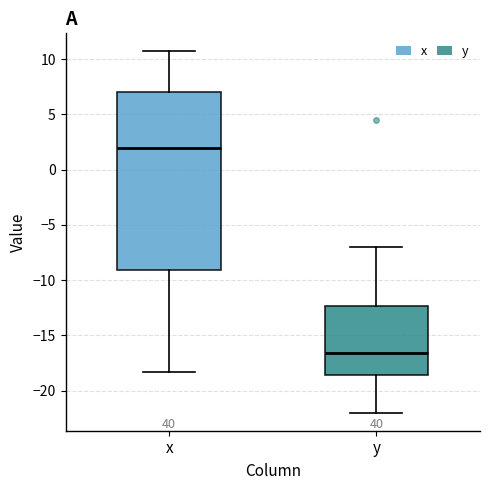

Reading left to right, read every box against the y-axis: the position of its median line, the range the box covers, and the ends of its whiskers. The values are not printed on the chart, so give them approximately, as read against the axis.

x: median 2.0, box -9.0 to 7.0, whiskers -18.5 to 10.5
y: median -16.5, box -18.5 to -12.5, whiskers -22.0 to -7.0